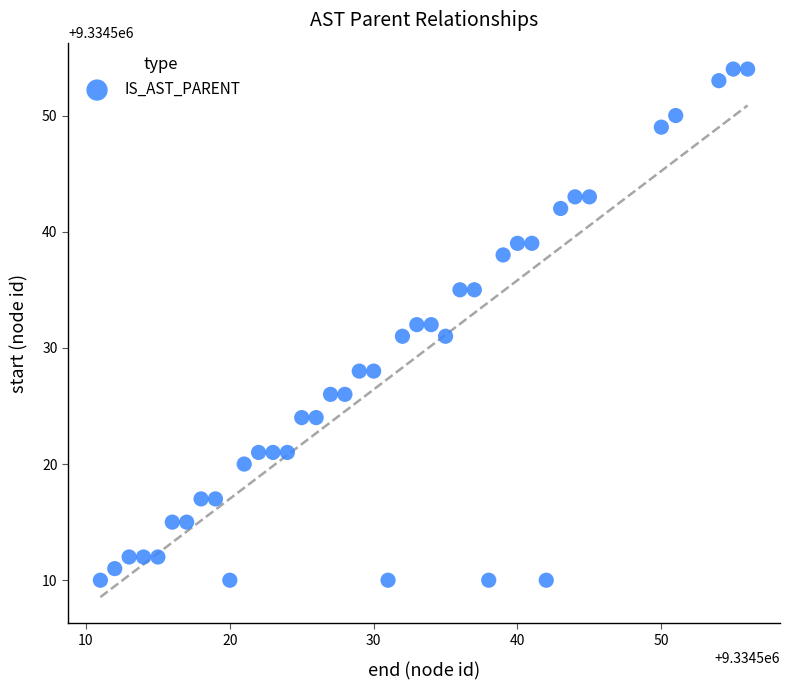

What is the range of Y values (max minus min)?

44